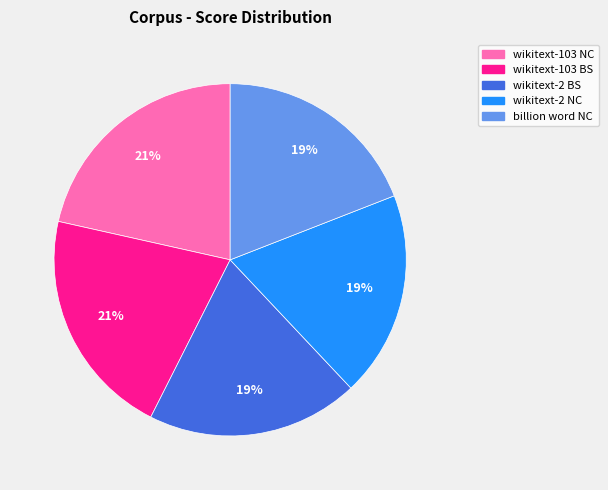

To the nearest percent, what percentage of the pie is billion word NC?

19%